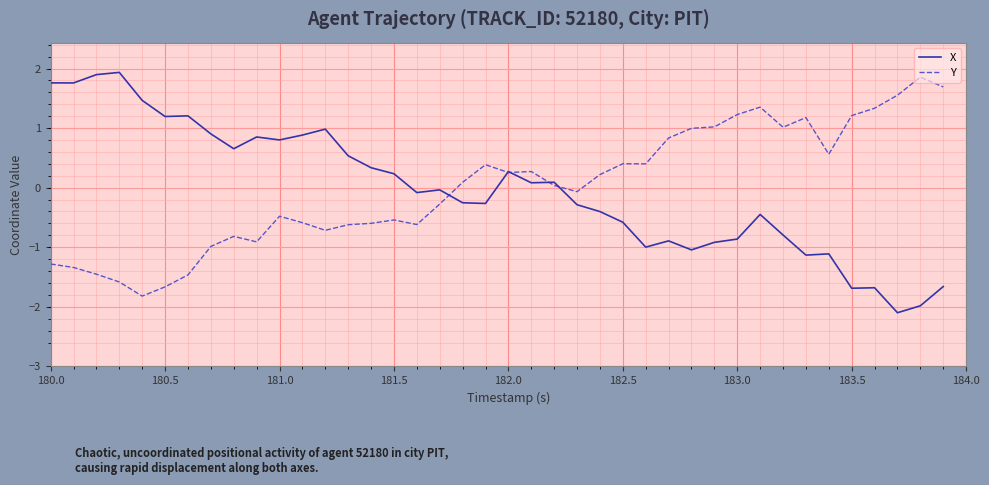

What is the maximum value for X?

1.9